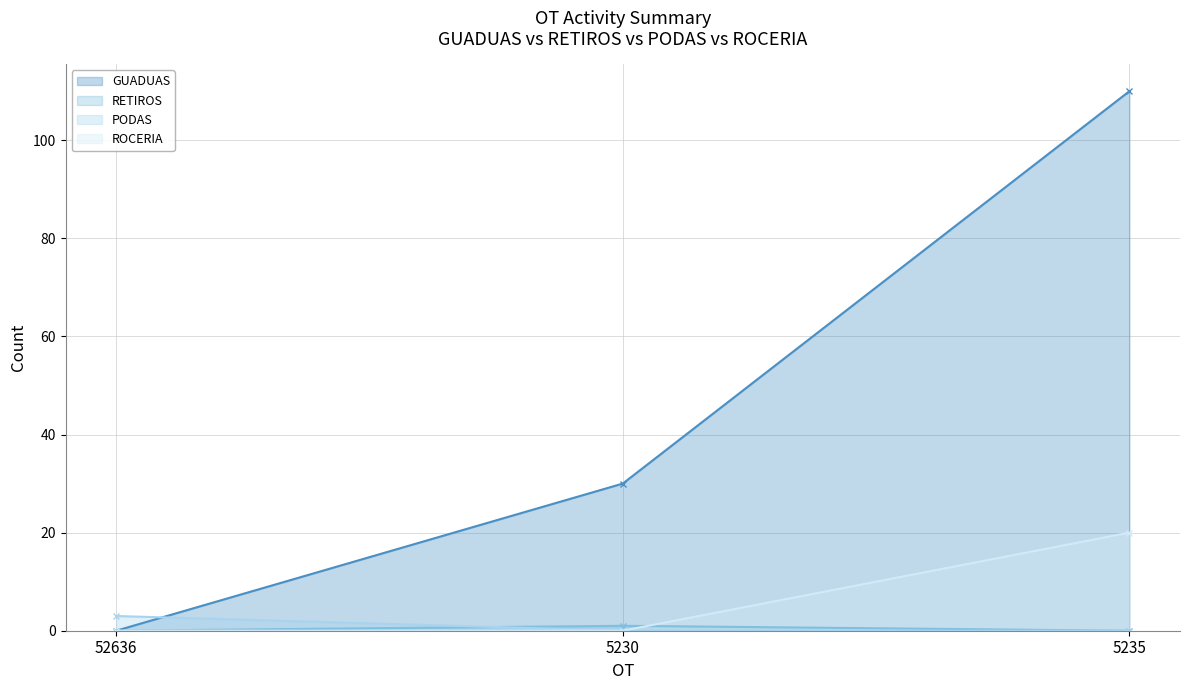

How many RETIROS values are between 0 and 1?

3